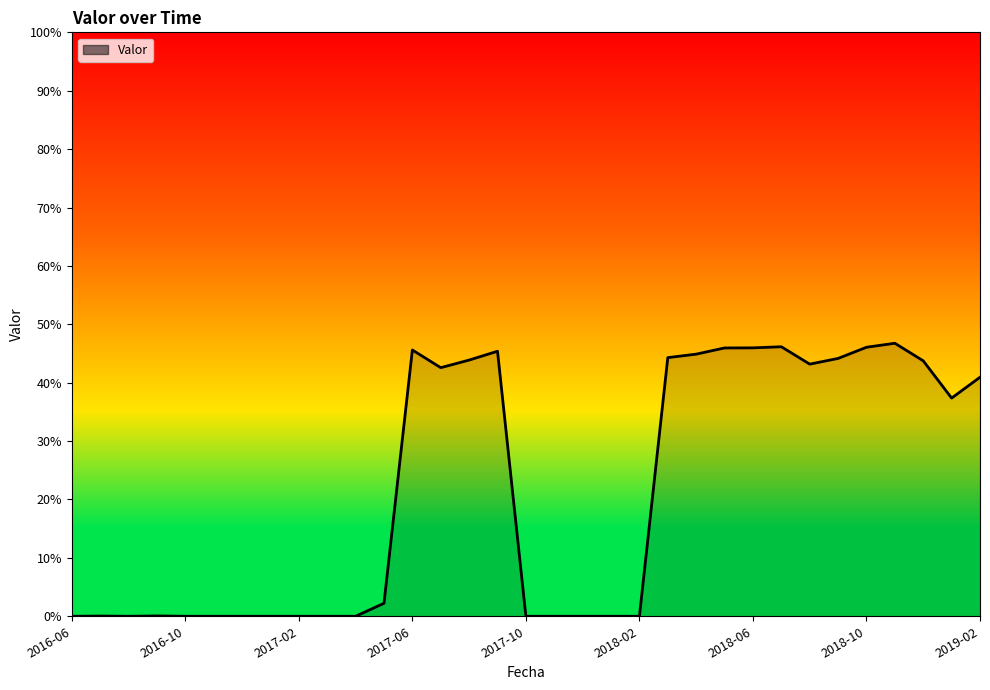

Reading right to left, list all the values displayed in this chart.

2019-02=0.4	2019-01=0.4	2018-12=0.4	2018-11=0.5	2018-10=0.5	2018-09=0.4	2018-08=0.4	2018-07=0.5	2018-06=0.5	2018-05=0.5	2018-04=0.4	2018-03=0.4	2018-02=0.0	2018-01=0.0	2017-12=0.0	2017-11=0.0	2017-10=0.0	2017-09=0.5	2017-08=0.4	2017-07=0.4	2017-06=0.5	2017-05=0.0	2017-04=0.0	2017-03=0.0	2017-02=0.0	2017-01=0.0	2016-12=0.0	2016-11=0.0	2016-10=0.0	2016-09=0.0	2016-08=0.0	2016-07=0.0	2016-06=0.0